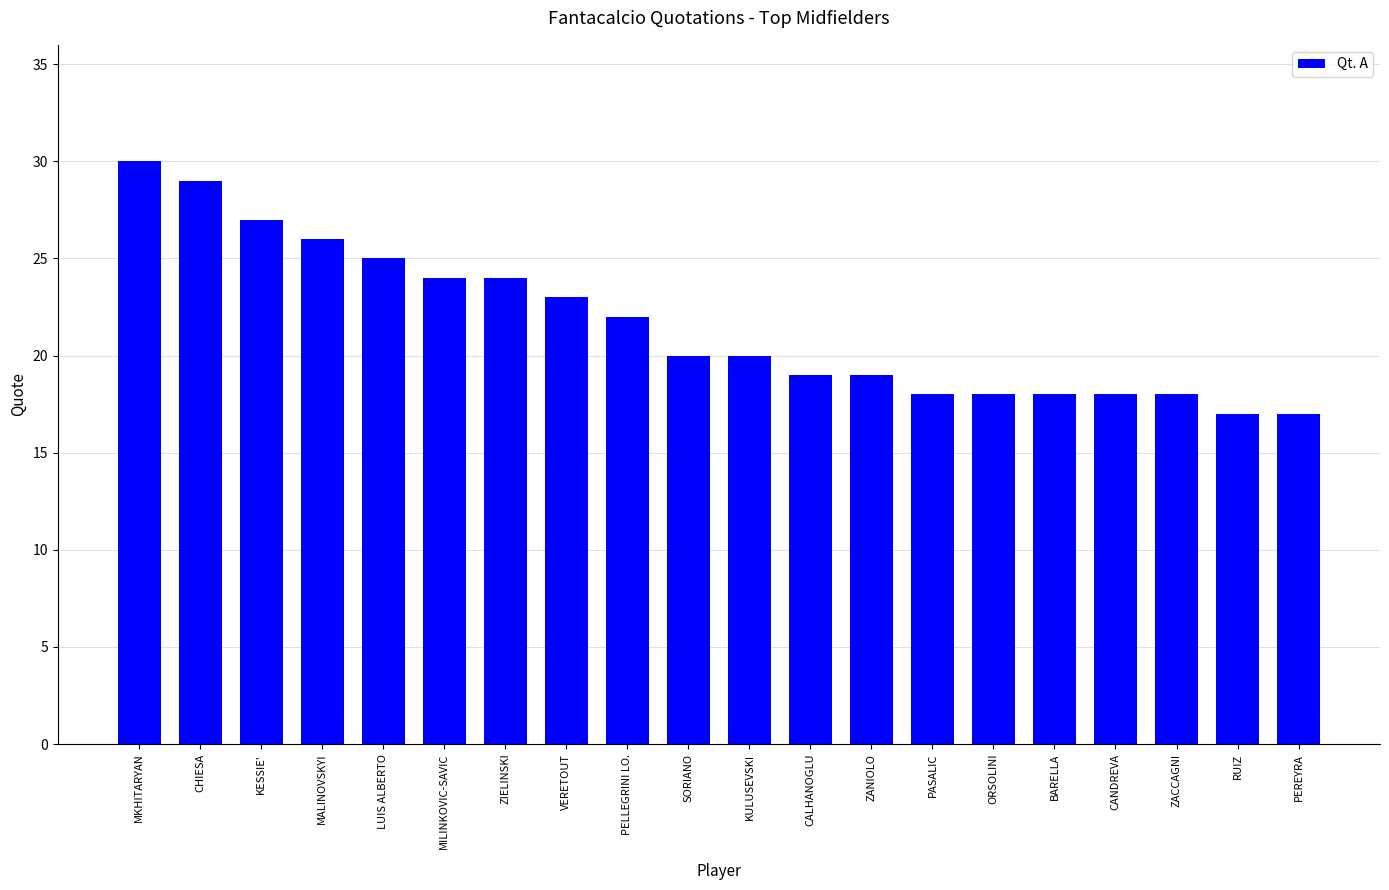

What is the difference between the second highest and second lowest values?

12